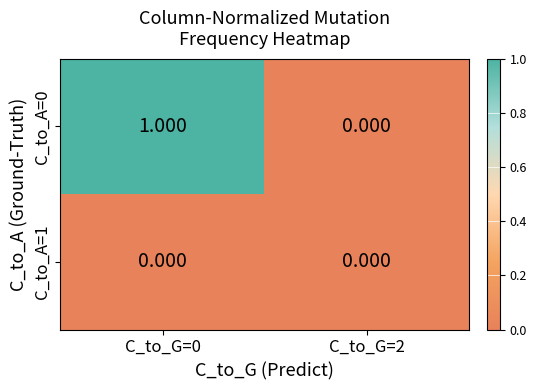

Is the value of C_to_A=1 at C_to_G=2 greater than the value of C_to_A=0 at C_to_G=0?

No